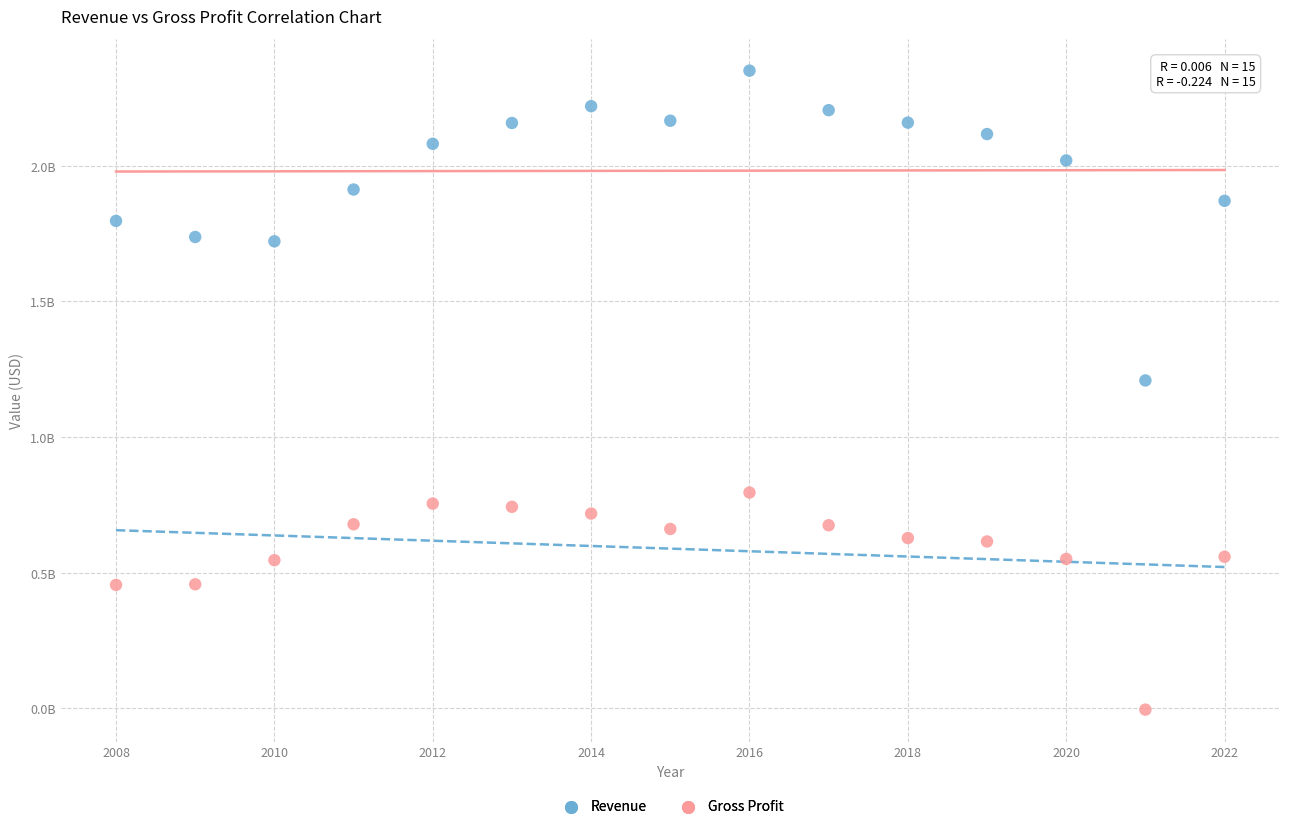

What are all the series names shown in the legend?

Revenue, Gross Profit